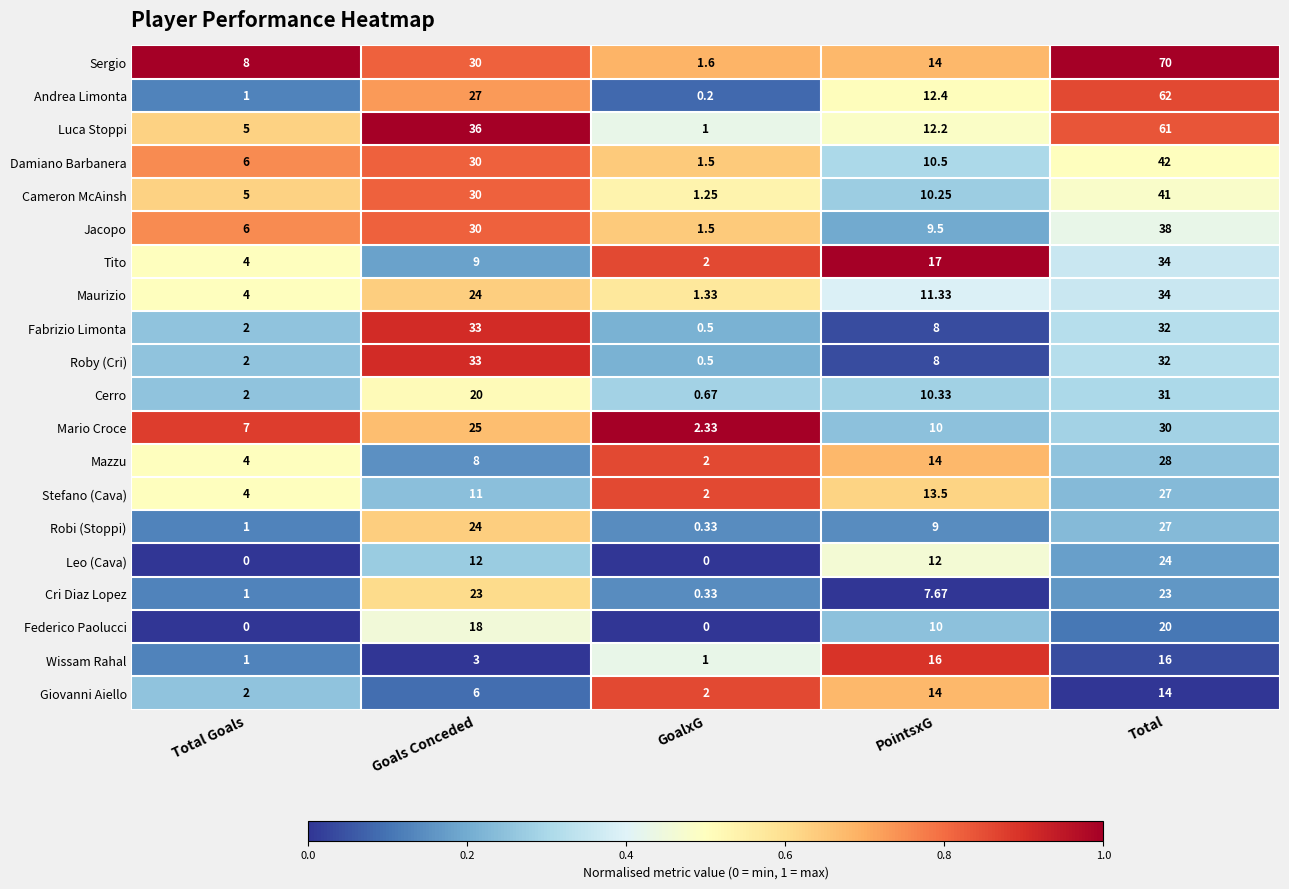

Which series has the largest range (max minus min)?

Sergio